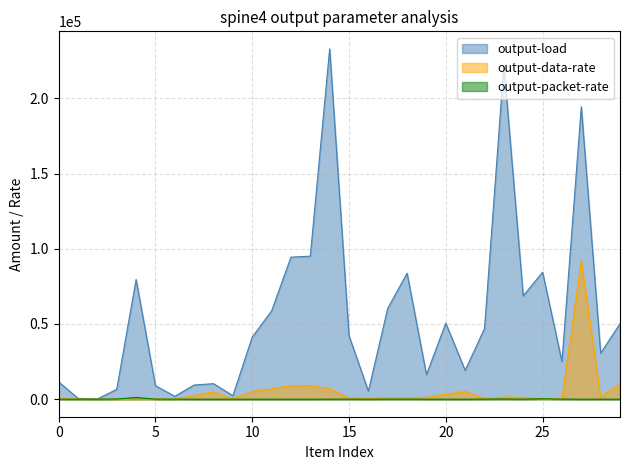

True or false: output-data-rate has a value of 5123.0 at 11.

True